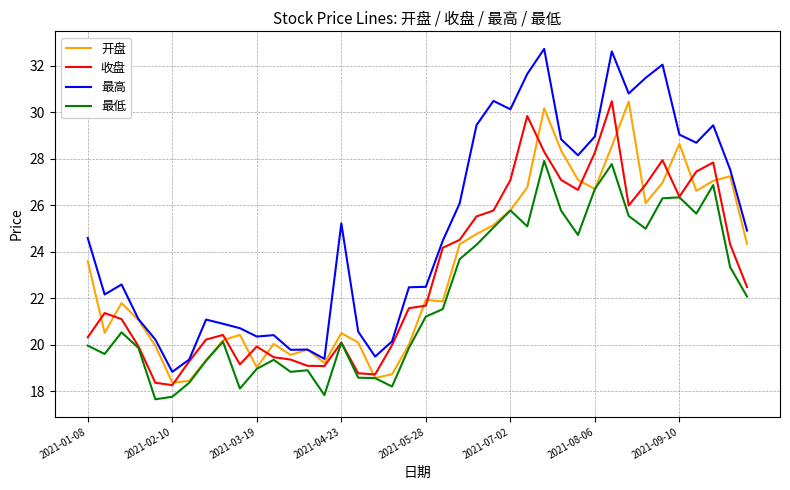

What is the greatest value displayed?

32.7